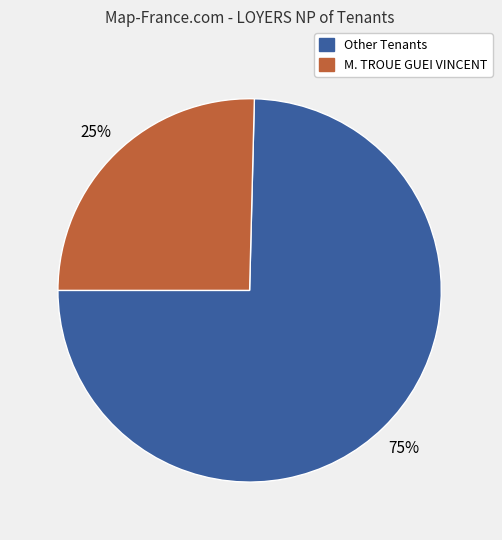

To the nearest percent, what is the average slice percentage?

50%